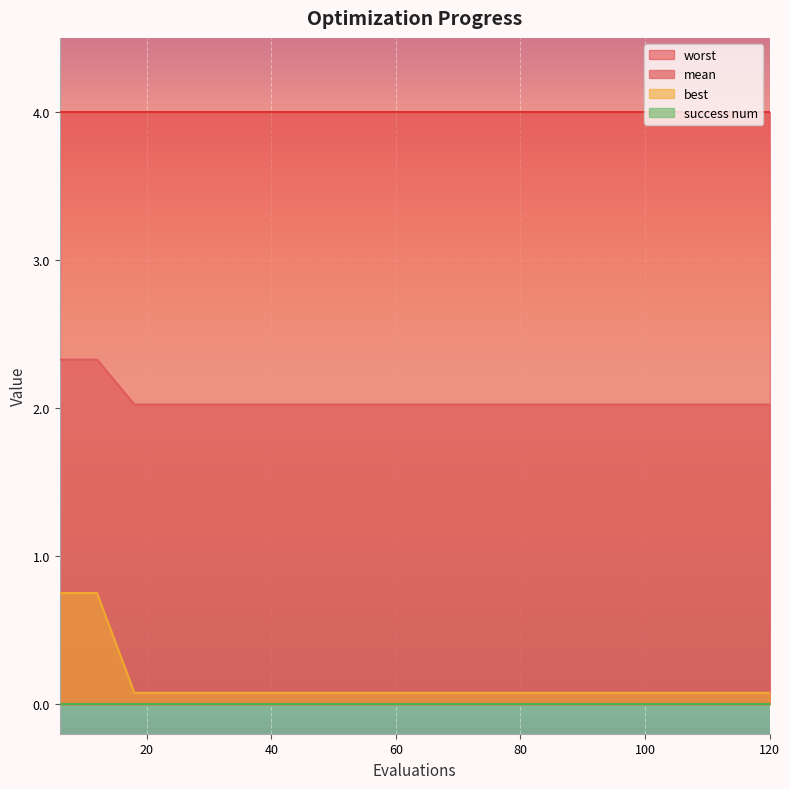

Which series has the largest range (max minus min)?

best